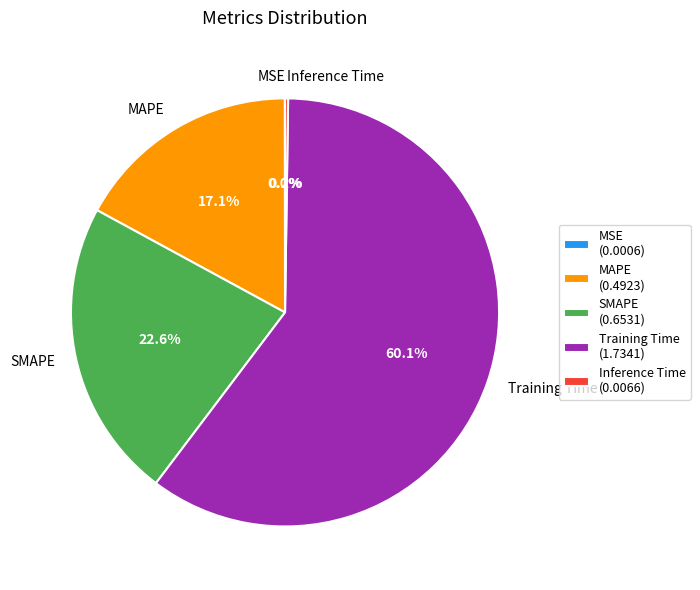

Is there any slice that represents more than half of the pie?

Yes